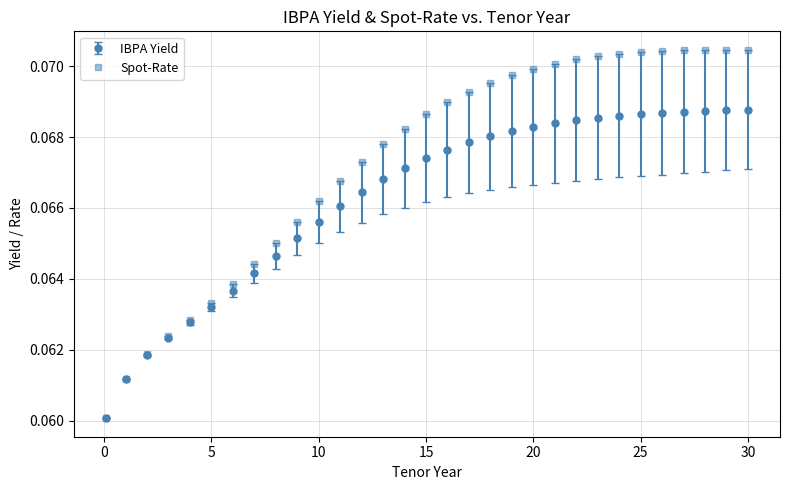

Which series has the widest spread of values?

Spot-Rate